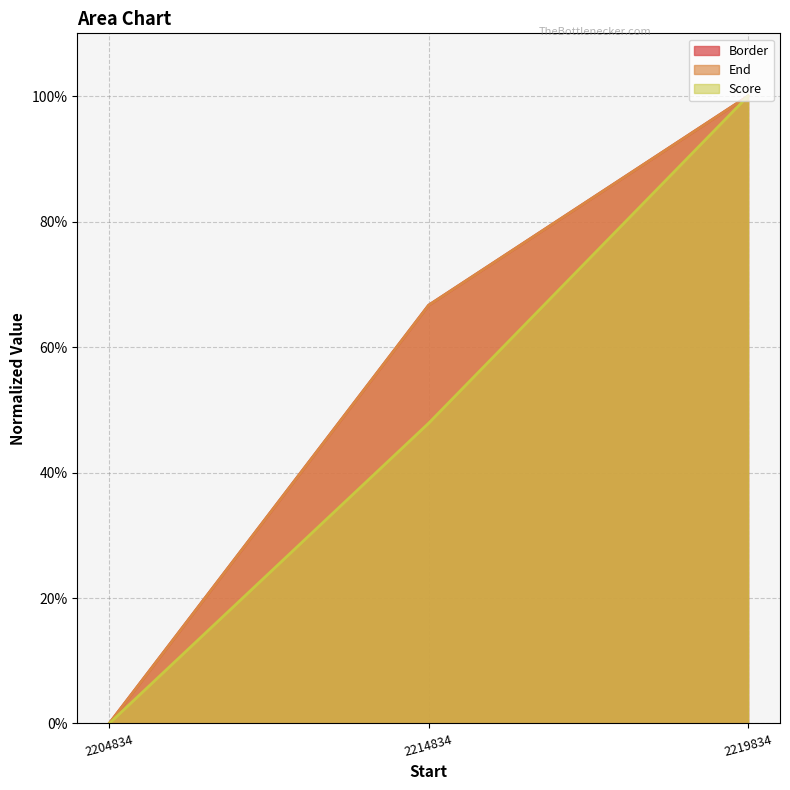

Which series changed the most between 2204834 and 2214834?

Border